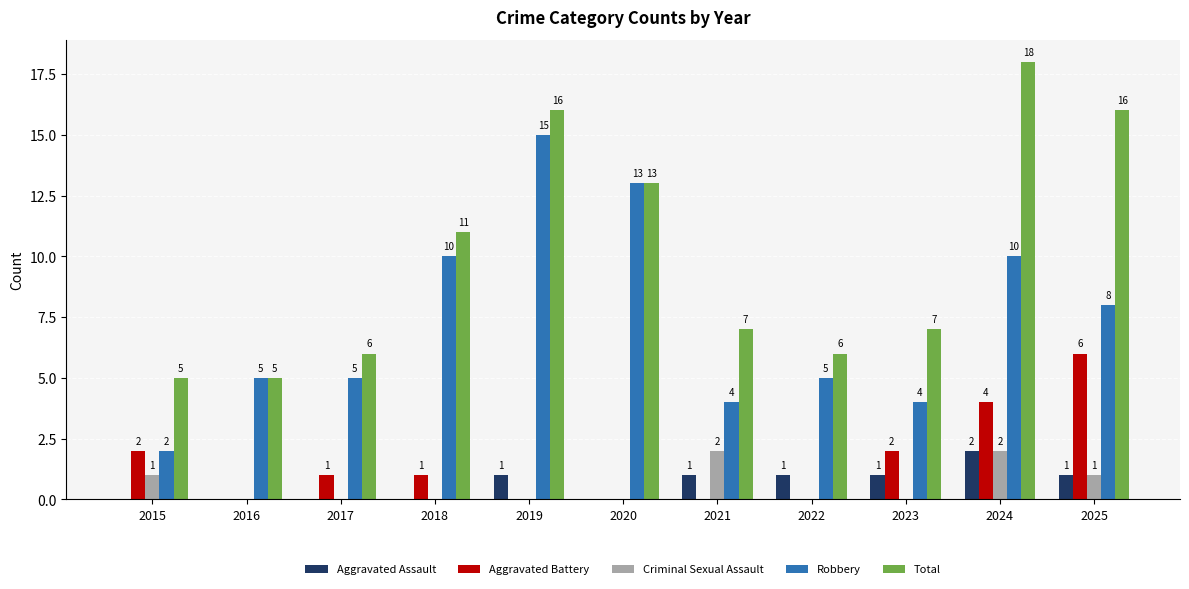

How many values in Aggravated Assault are above zero?

6